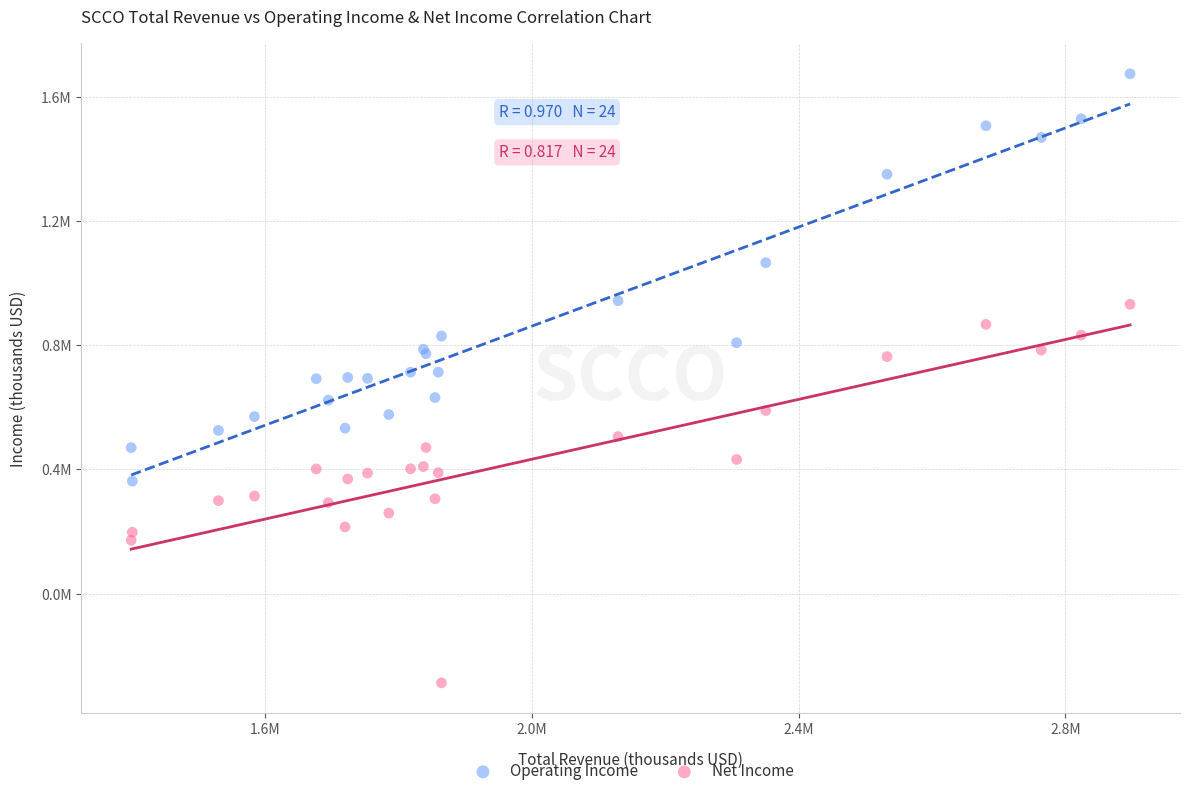

Which series reaches the maximum Y coordinate?

Operating Income